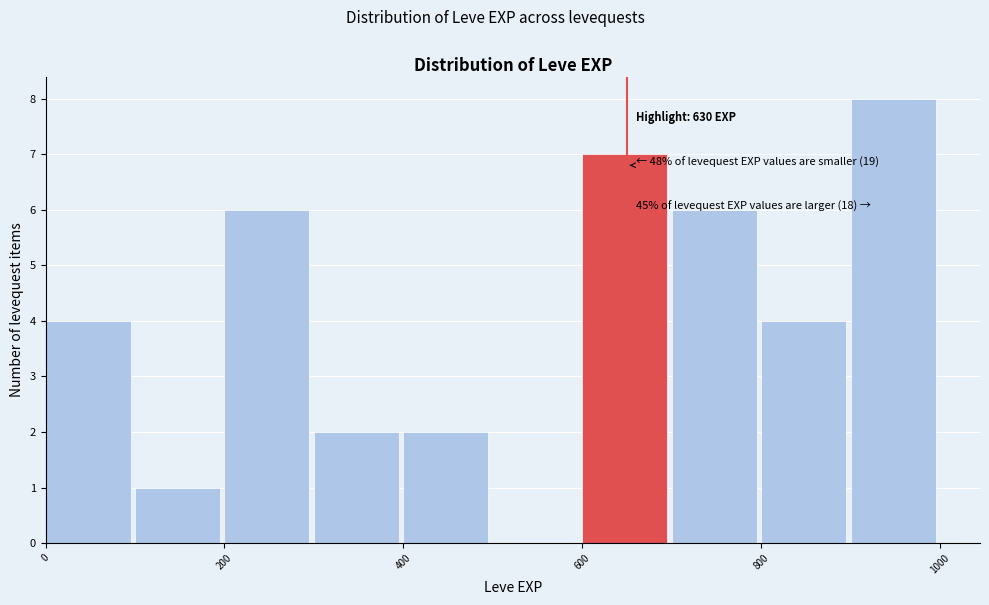

Over which range of the x-axis is the bar tallest?

900 to 1000